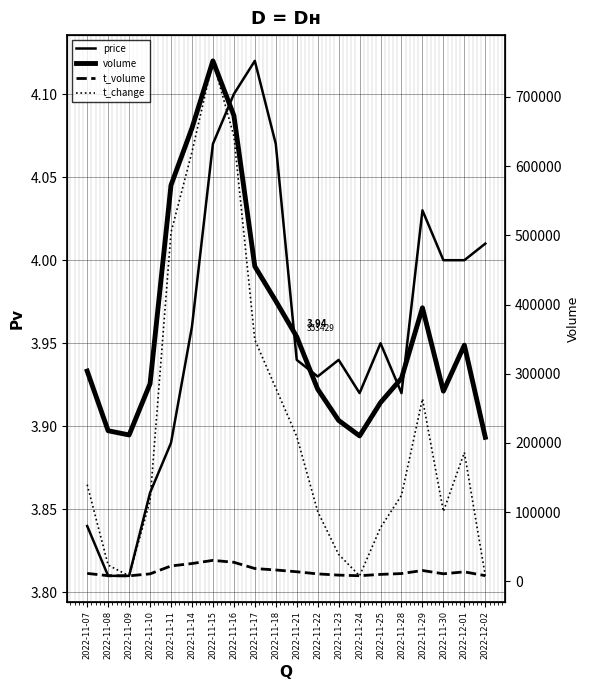

What is the minimum value for volume?

208193.0